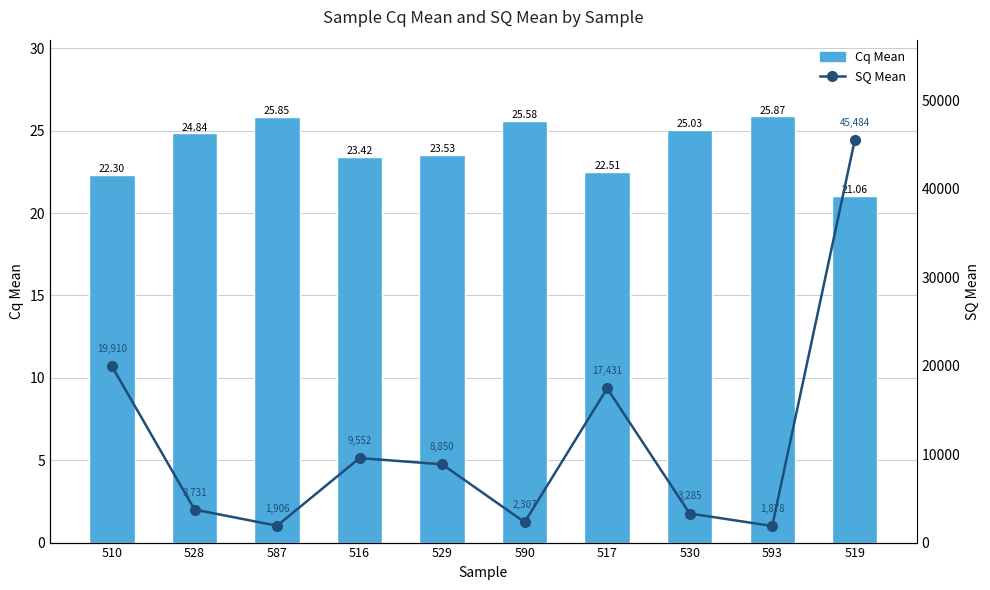

What is the label of the 6th bar from the right?

529